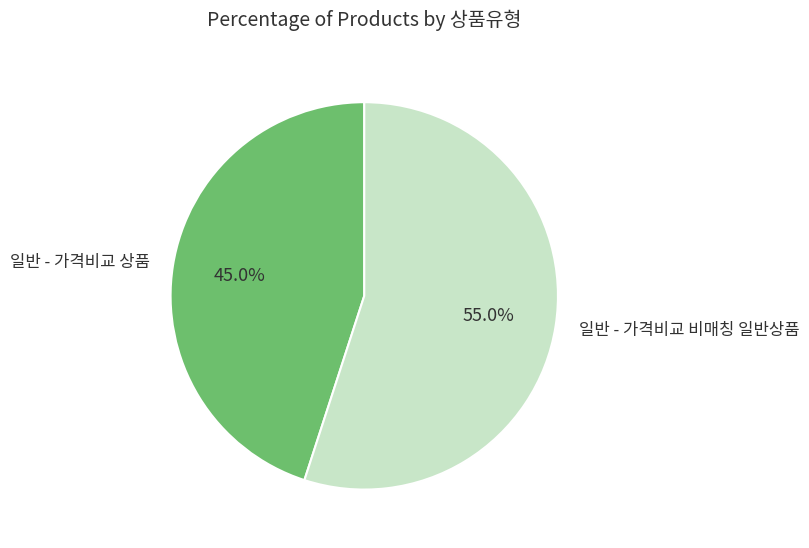

Combined, do 일반 - 가격비교 비매칭 일반상품 and 일반 - 가격비교 상품 account for over 50%?

Yes